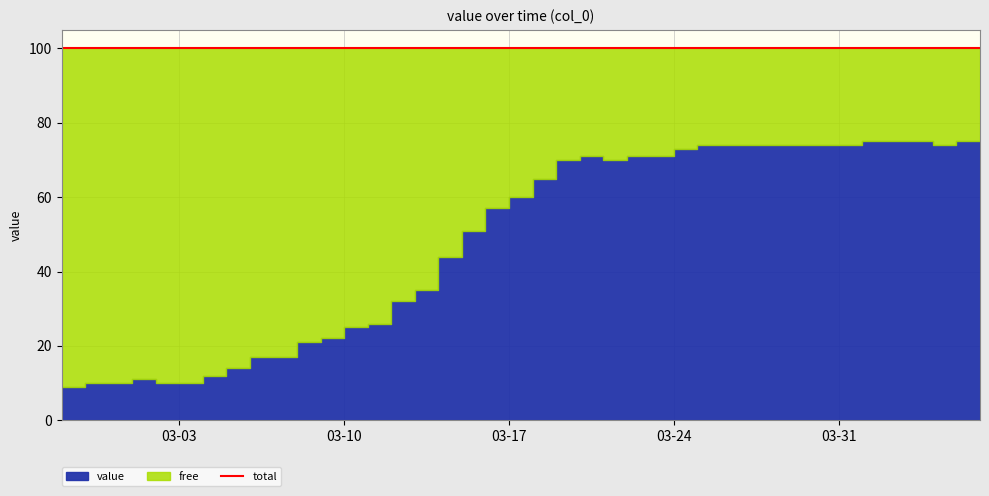

Does the chart have visible grid lines?

Yes